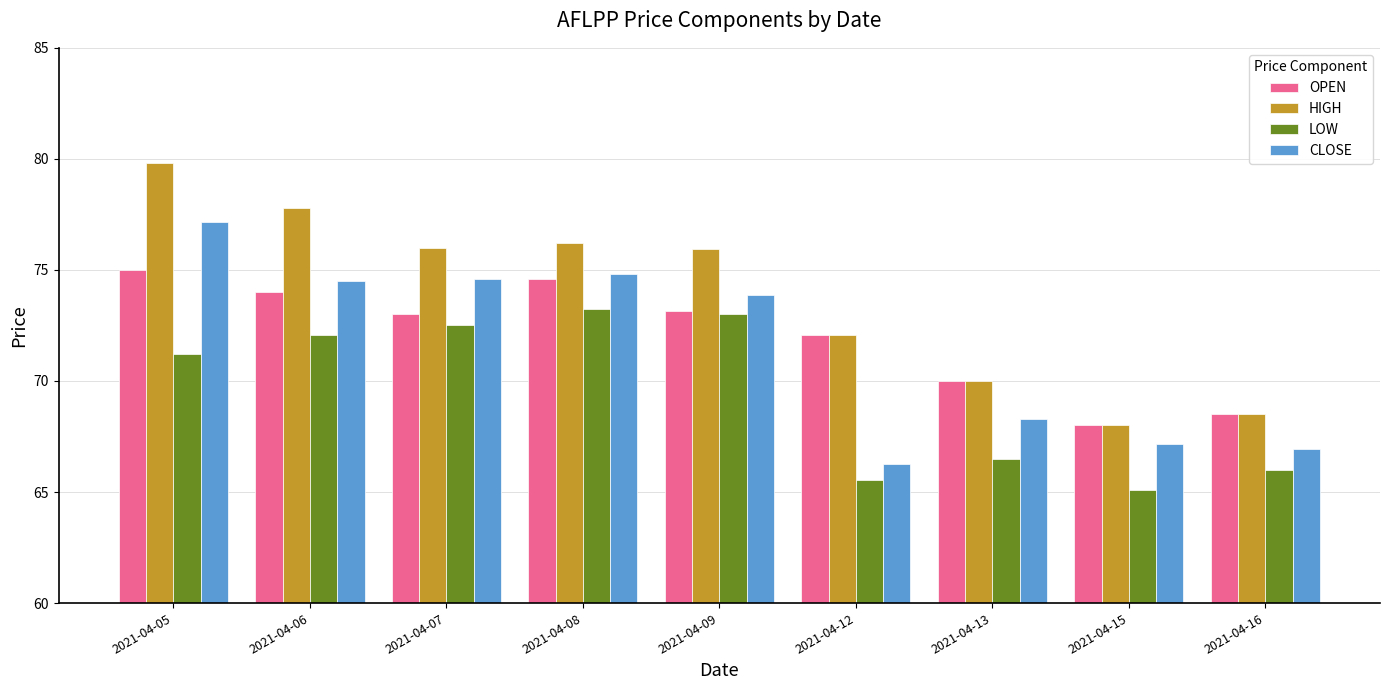

Does the chart contain stacked bars?

No